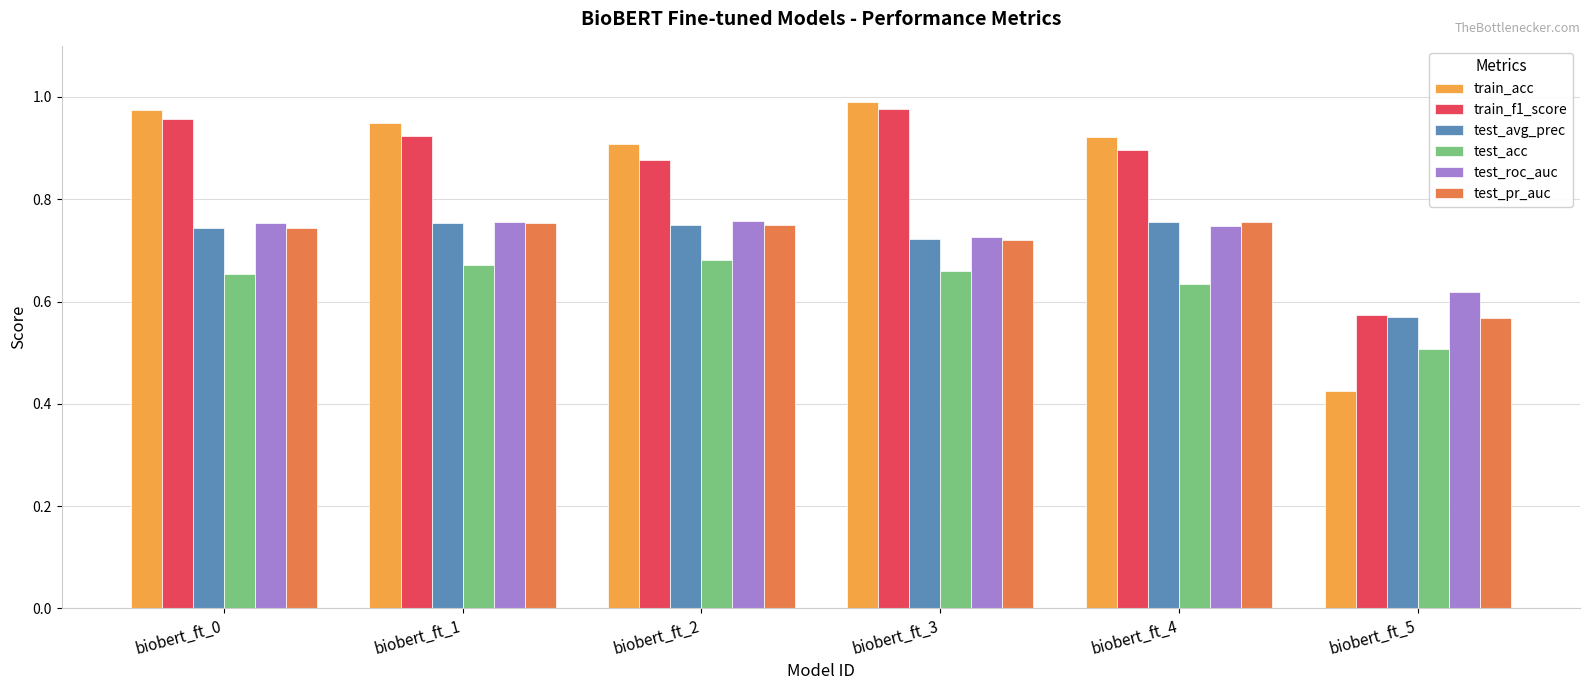

The train_f1_score series shows 1.6 at biobert_ft_1. True or false?

False